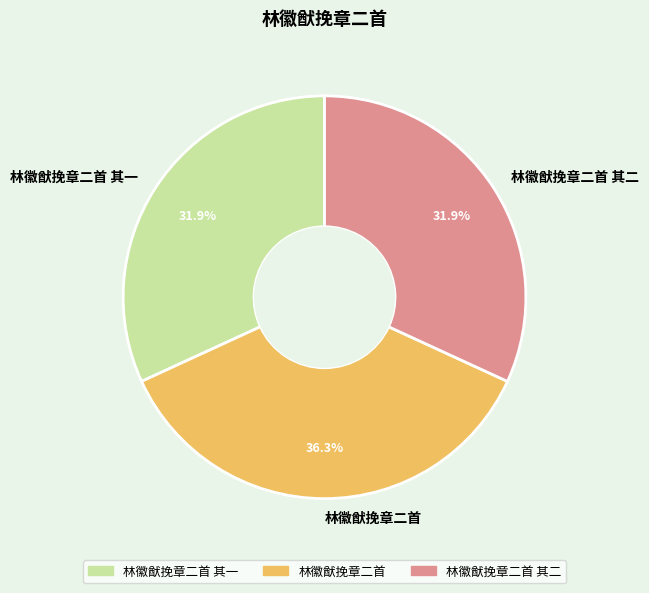

How many slices are in this pie chart?

3